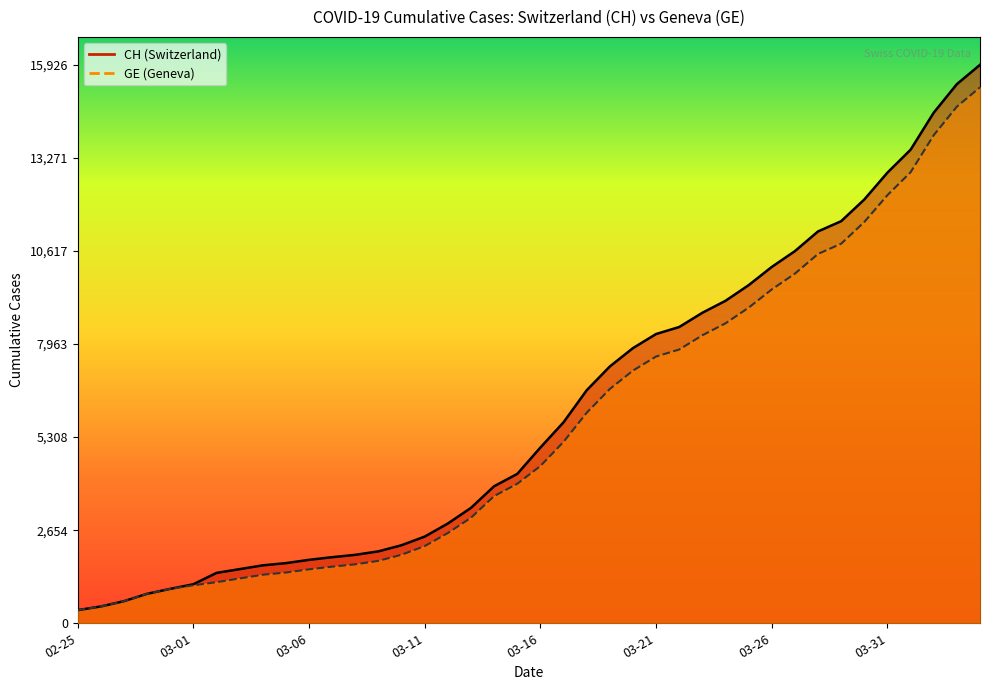

What is the maximum value for CH?

15926